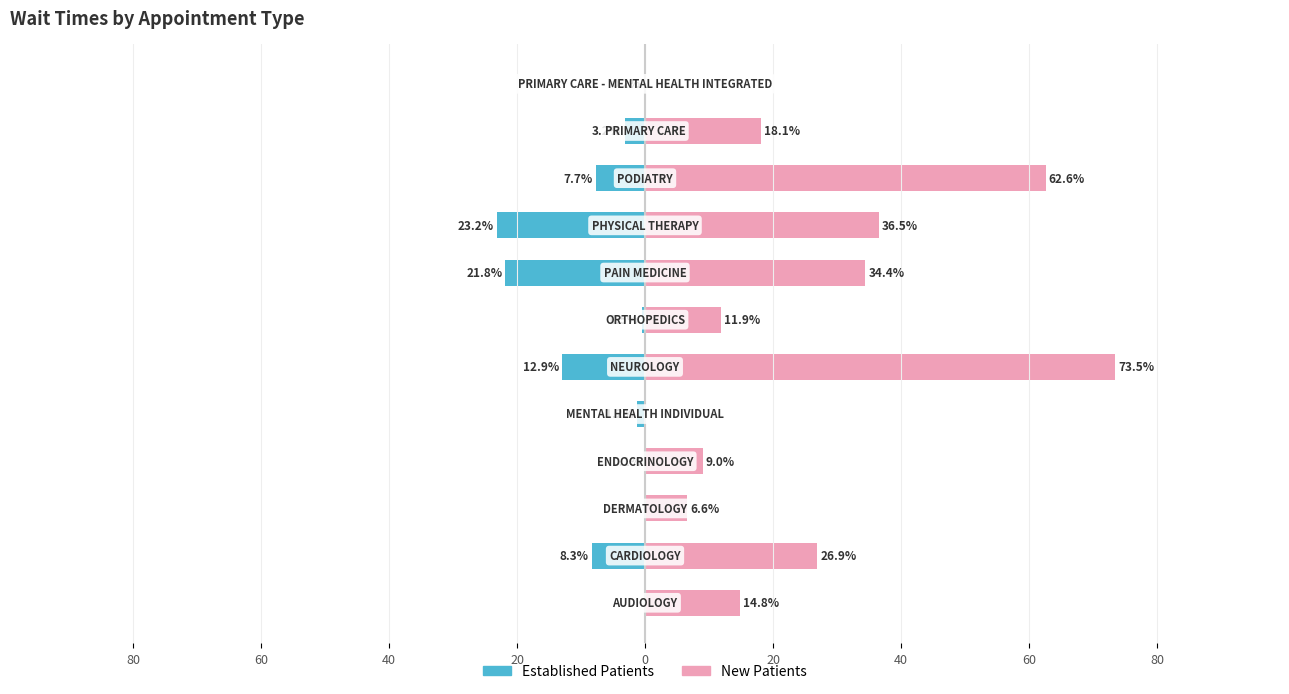

Reading left to right, transcribe all the data shown in this chart.

Established Patients: 0.0	-8.3	0.0	-0.1	-1.2	-12.9	-0.5	-21.8	-23.2	-7.7	-3.2	-0.2
New Patients: 14.8	26.9	6.6	9.0	0.0	73.5	11.9	34.4	36.5	62.6	18.1	0.0